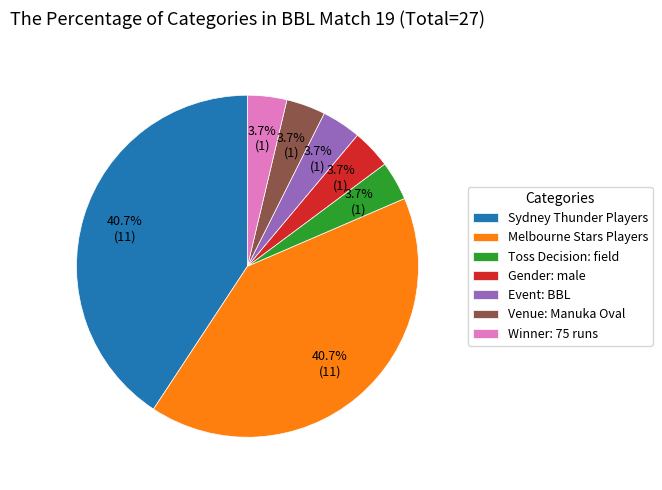

Does Toss Decision: field represent more than half of the total?

No